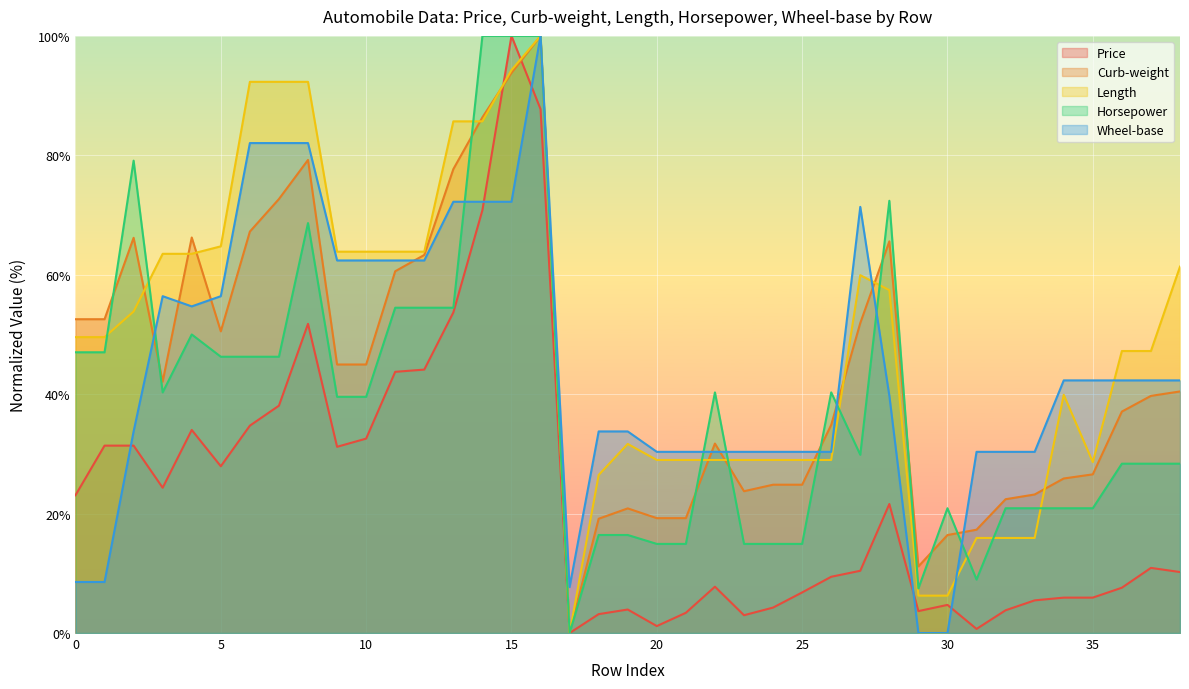

At which category is the sum across all series the highest?

16